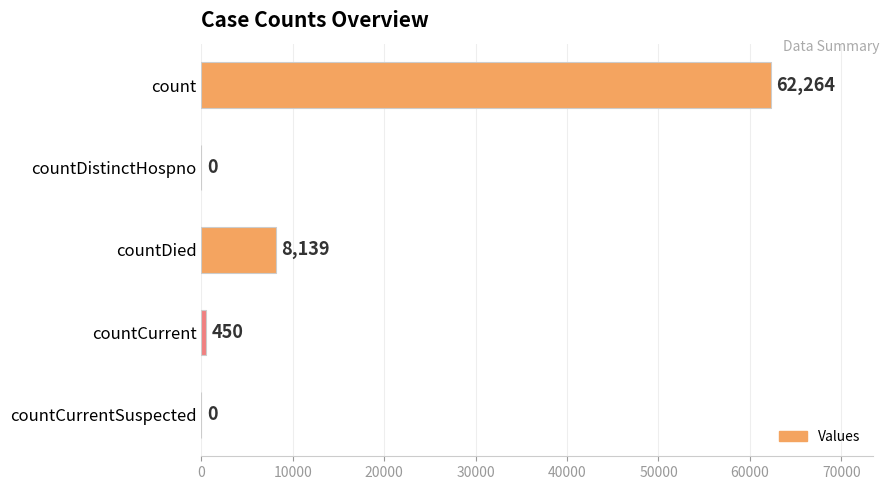

What is the sum of all values?

70853